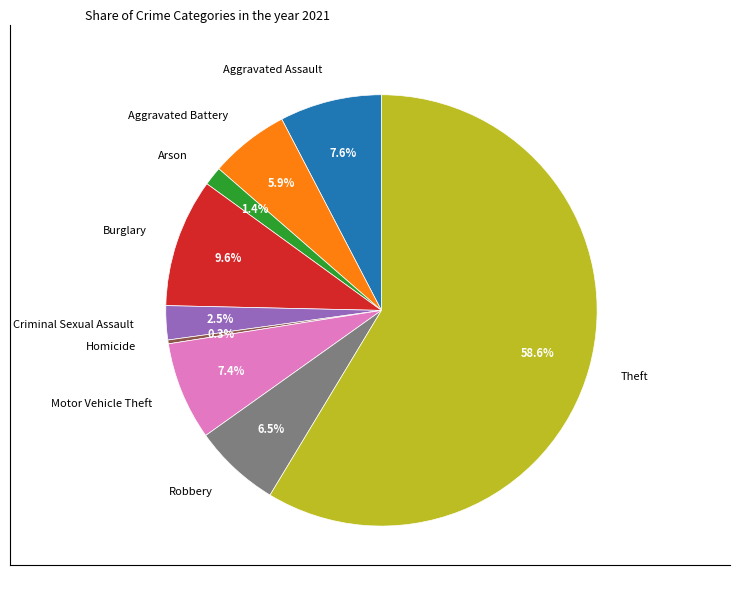

To the nearest percent, what percentage of the pie is Aggravated Battery?

6%